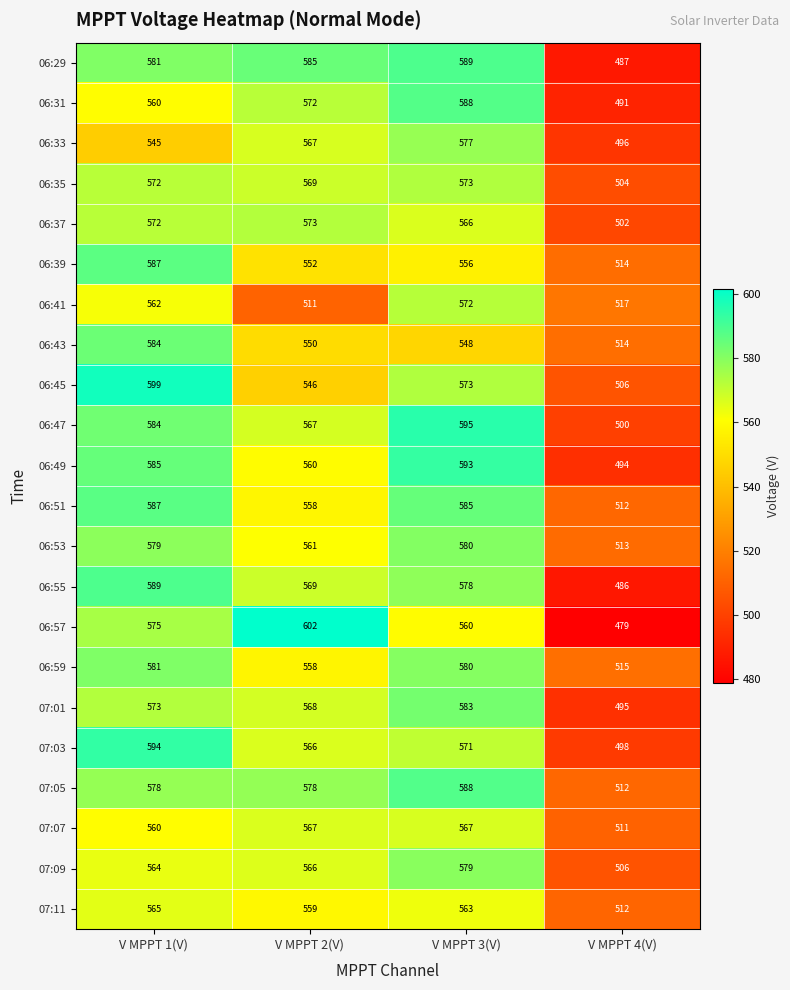

What is the total value across all series at V MPPT 1(V)?

12676